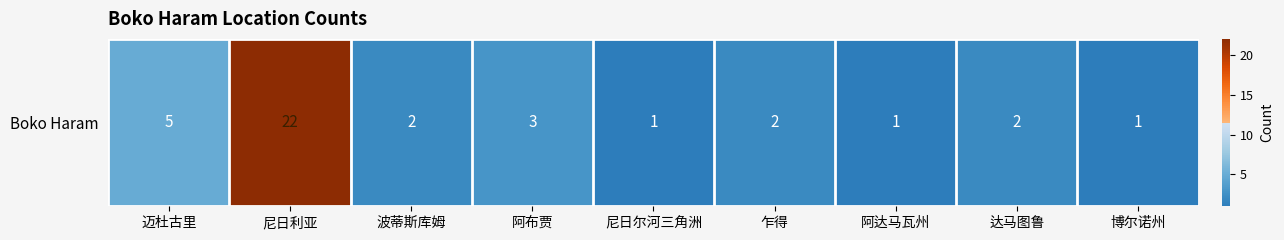

What is the sum of all values?

39